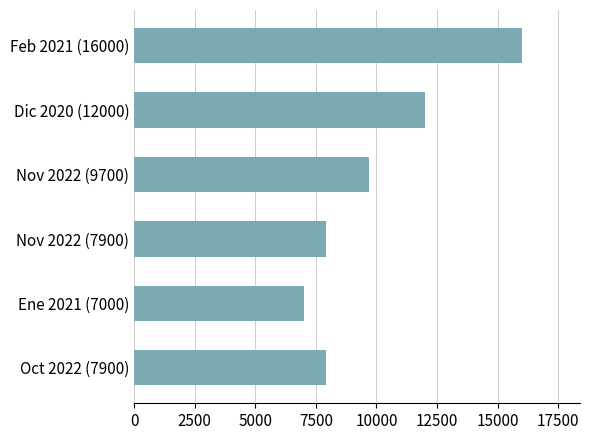

At which label is the value closest to 11500?

Dic 2020 (12000)